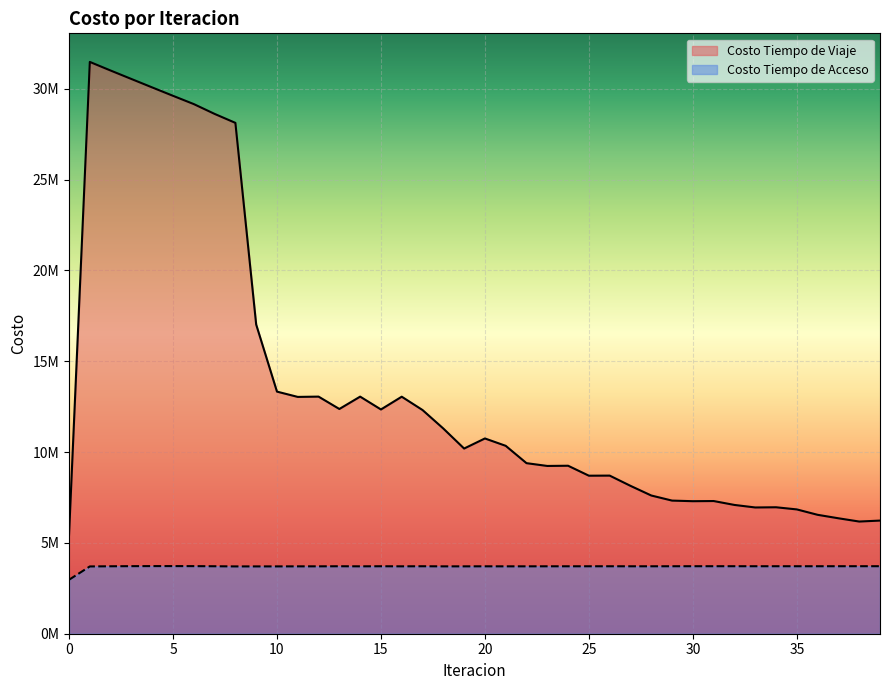

How many data points in Costo Tiempo de Acceso are above 3714407?

20